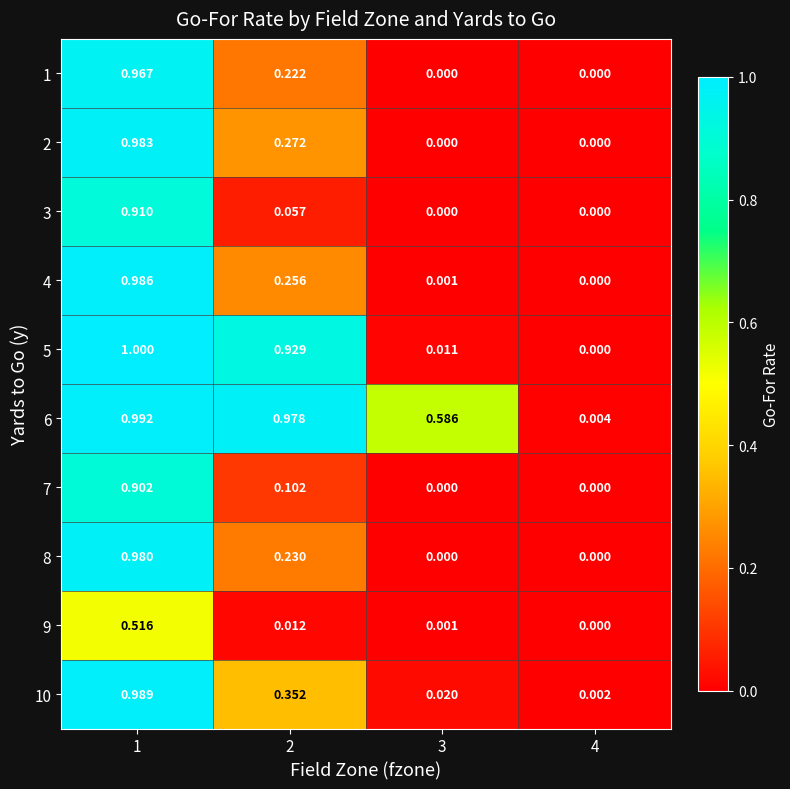

Is the value of 4 at 4 greater than the value of 6 at 4?

No